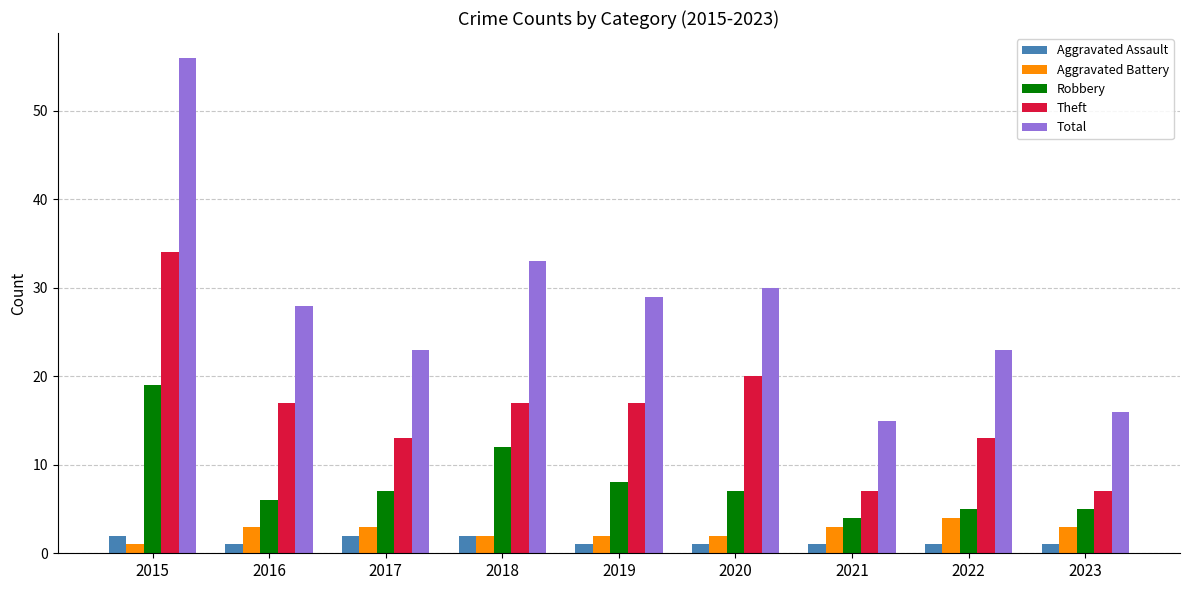

Which series has the widest spread of values?

Total